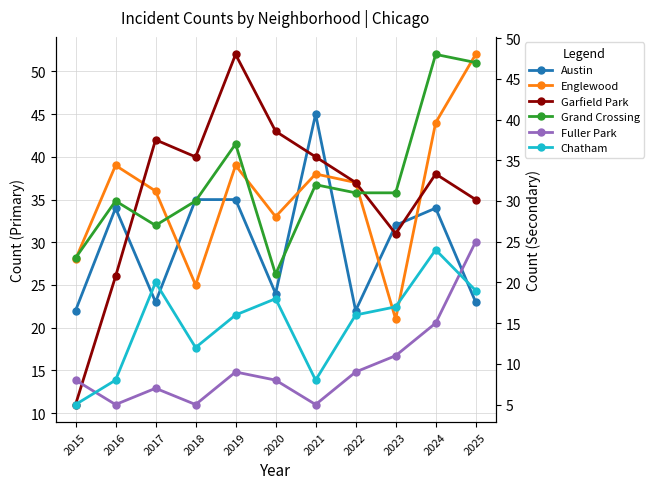

Reading left to right, transcribe all the data shown in this chart.

Austin: 22	34	23	35	35	24	45	22	32	34	23
Englewood: 28	39	36	25	39	33	38	37	21	44	52
Garfield Park: 11	26	42	40	52	43	40	37	31	38	35
Grand Crossing: 23	30	27	30	37	21	32	31	31	48	47
Fuller Park: 8	5	7	5	9	8	5	9	11	15	25
Chatham: 5	8	20	12	16	18	8	16	17	24	19